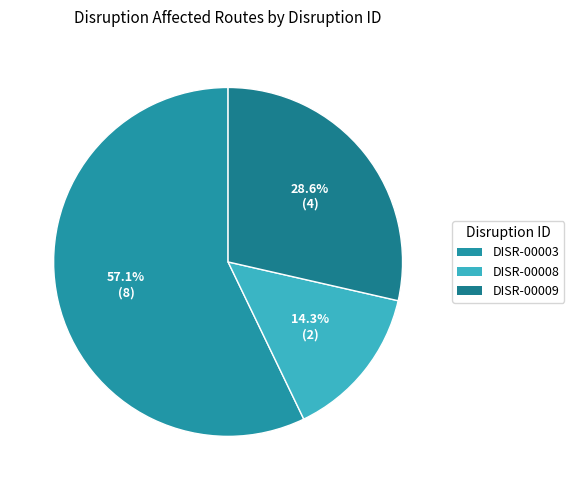

Count the number of slices in the pie.

3